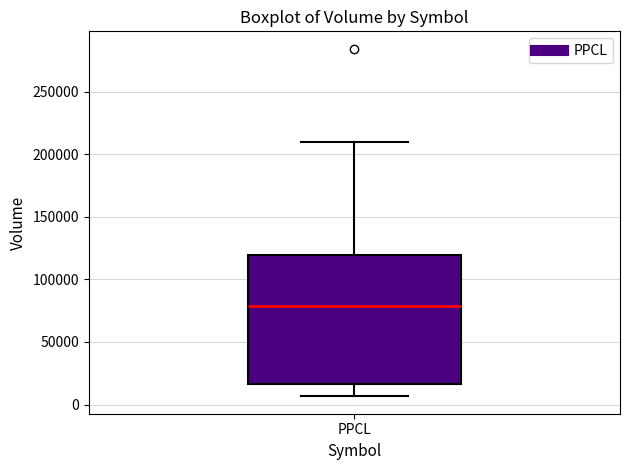

Transcribe this box plot: give where the median line is, the range the box spans, and where the two whiskers end, as read against the y-axis. The values are not printed on the chart, so give them approximately, as read against the axis.

median 80000, box 15000 to 120000, whiskers 5000 to 210000